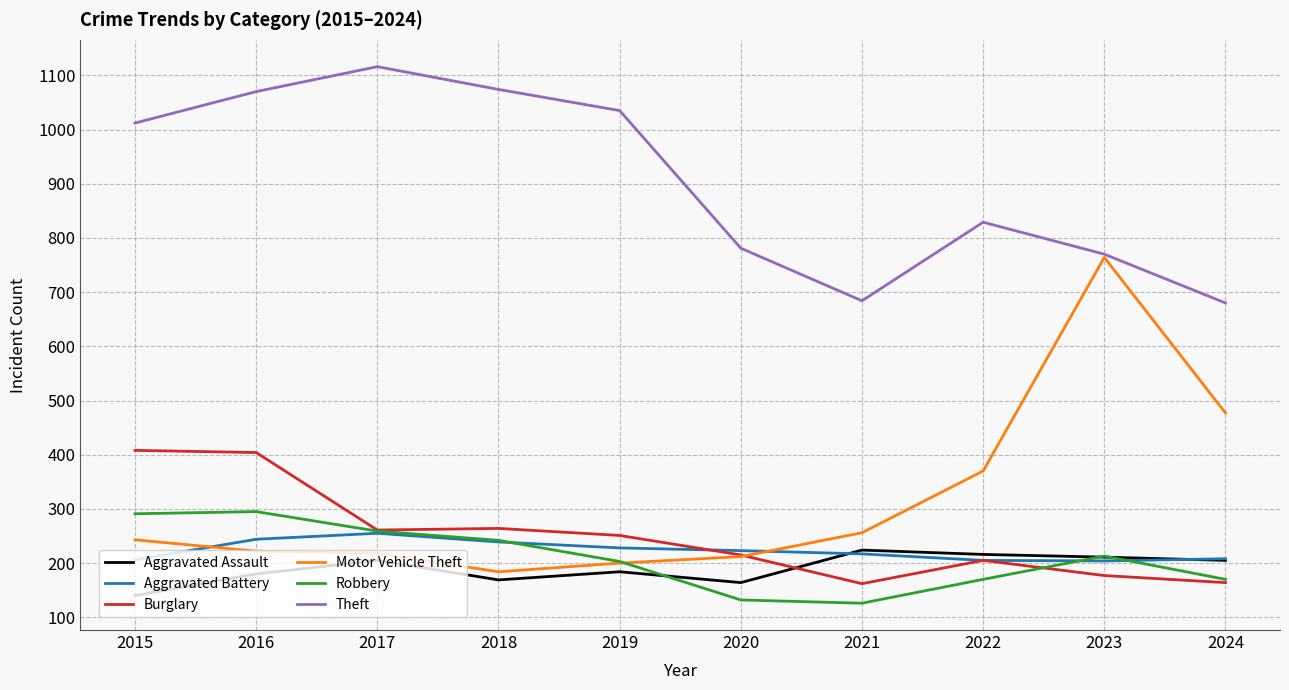

What is the spread (max minus min) of values at 2021?

558